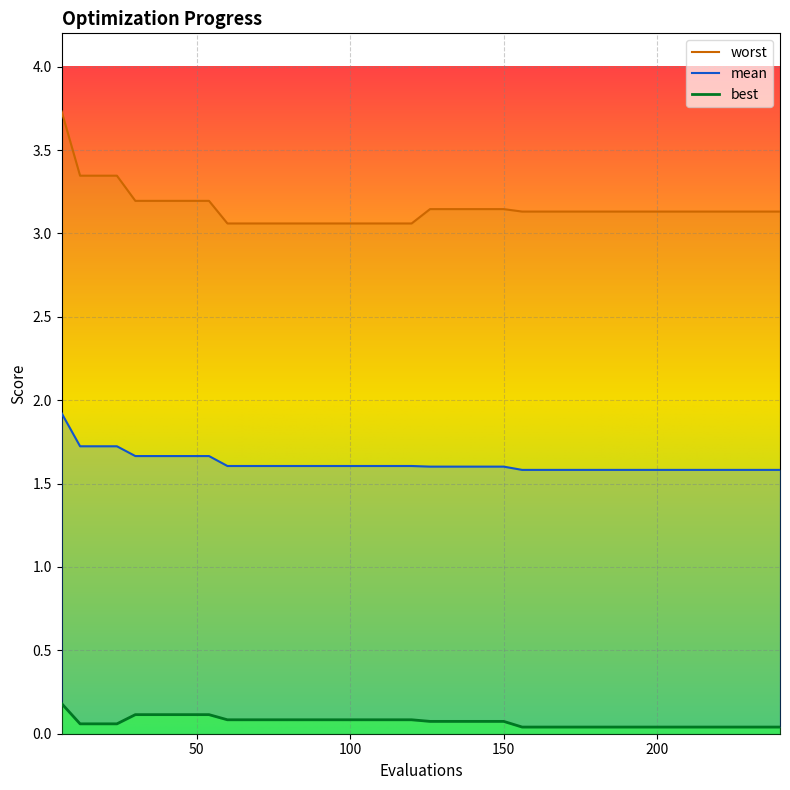

Between 60 and 216, which is larger?

60